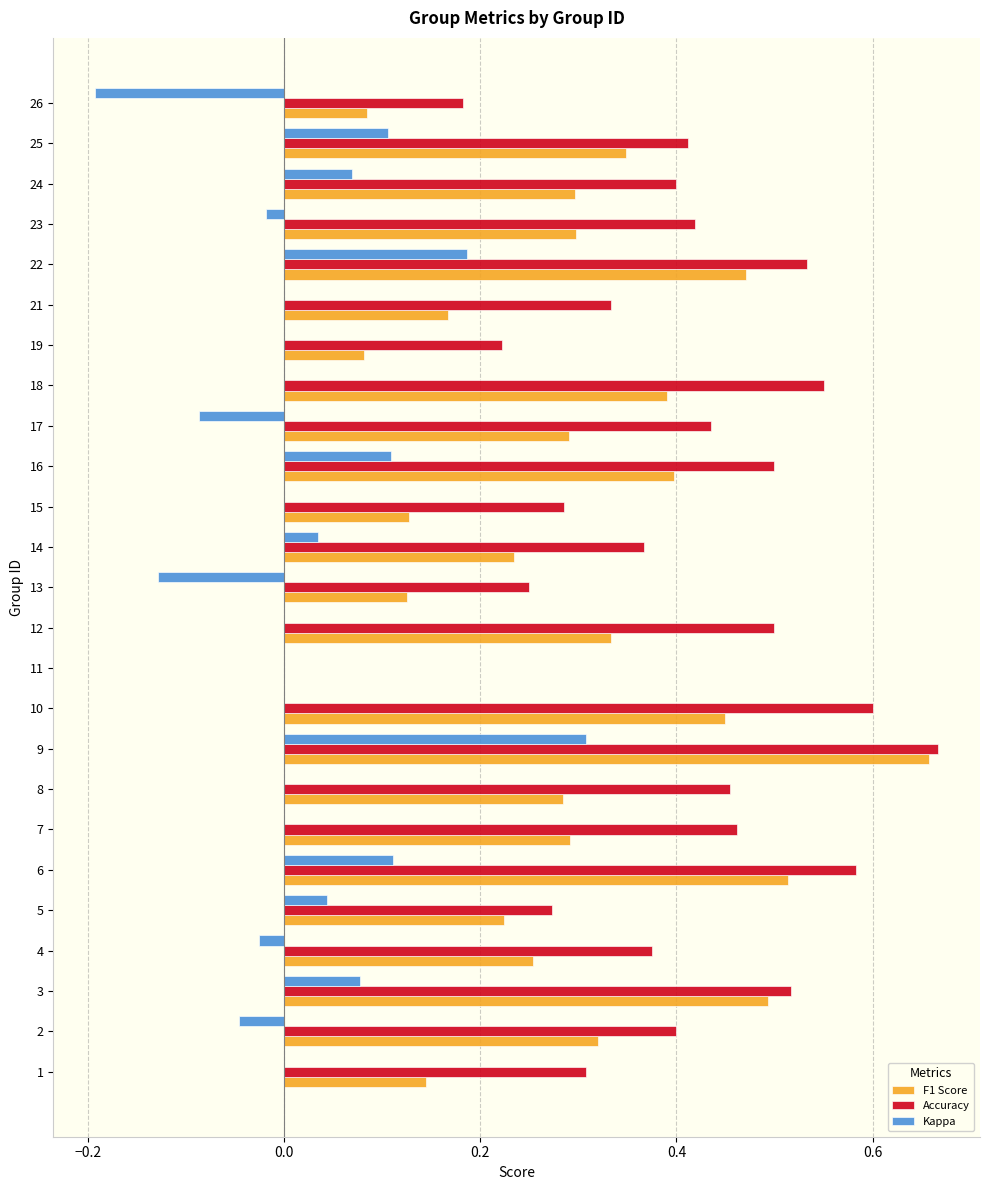

What is the sum of all F1 Score values?

7.3